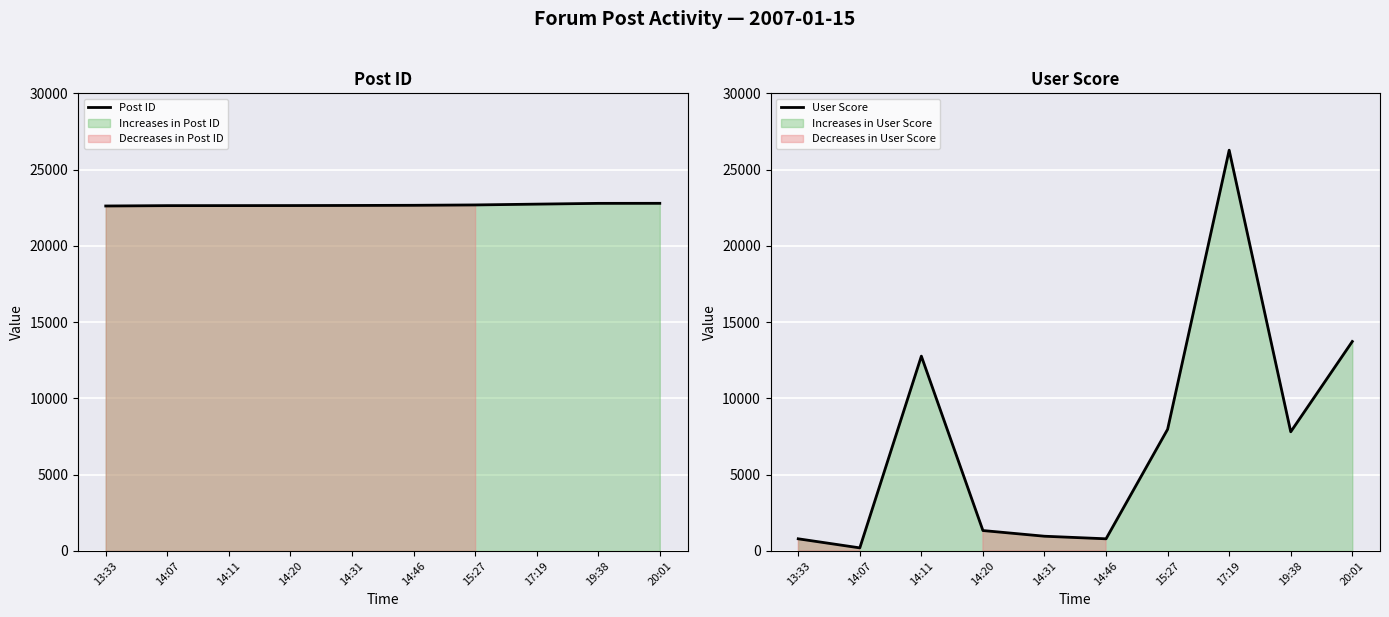

What is the sum of all User Score values?

72610